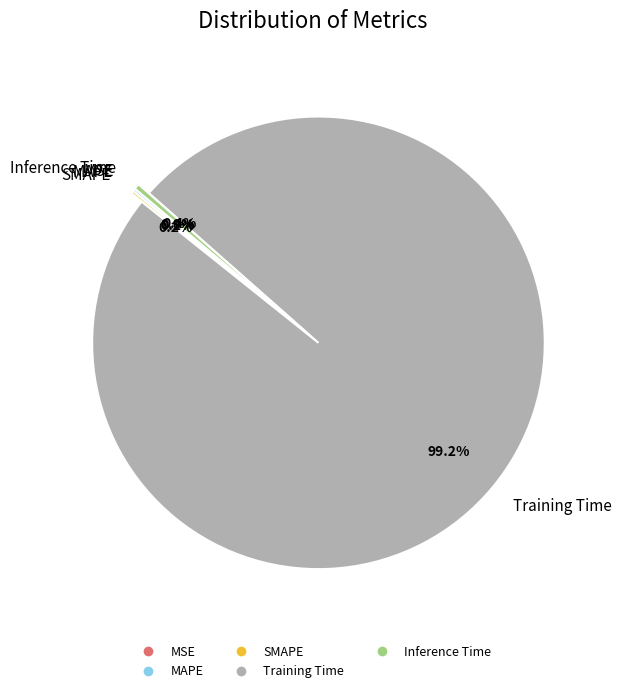

Does Inference Time account for over 50% of the chart?

No